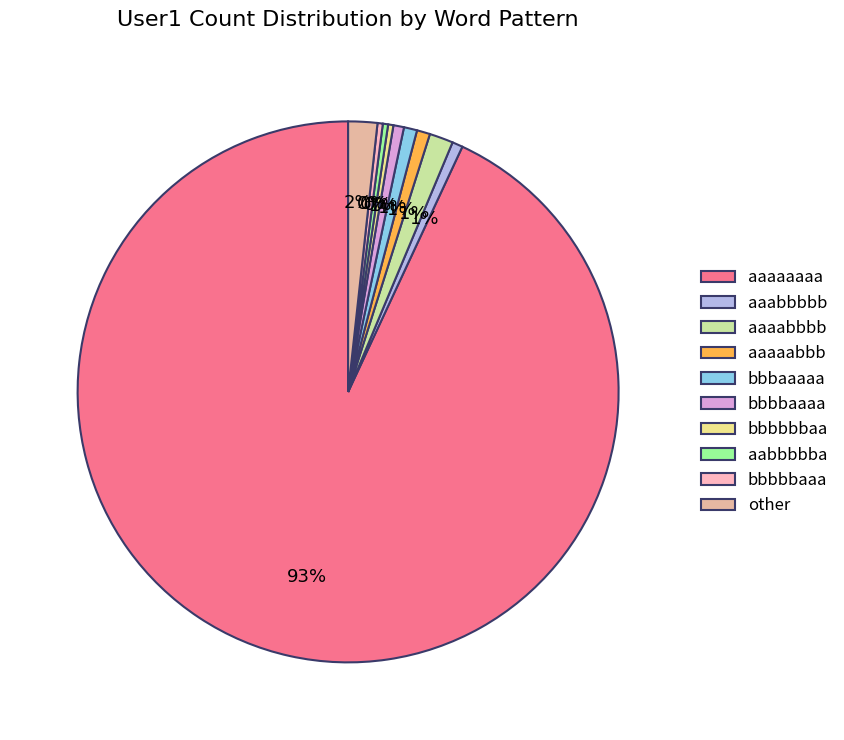

How many slices are in this pie chart?

10